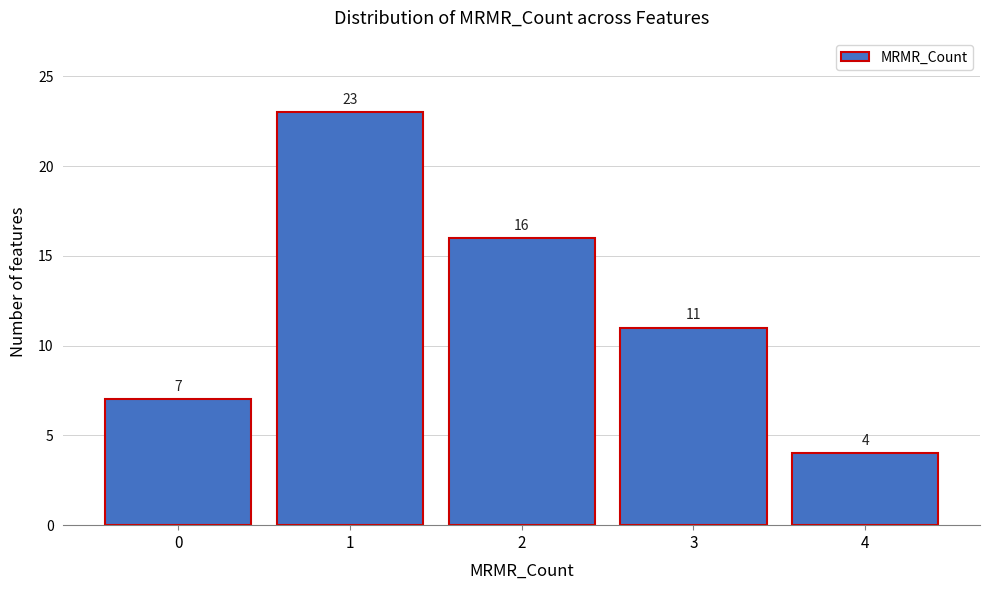

Reading right to left, list all the values displayed in this chart.

4	11	16	23	7